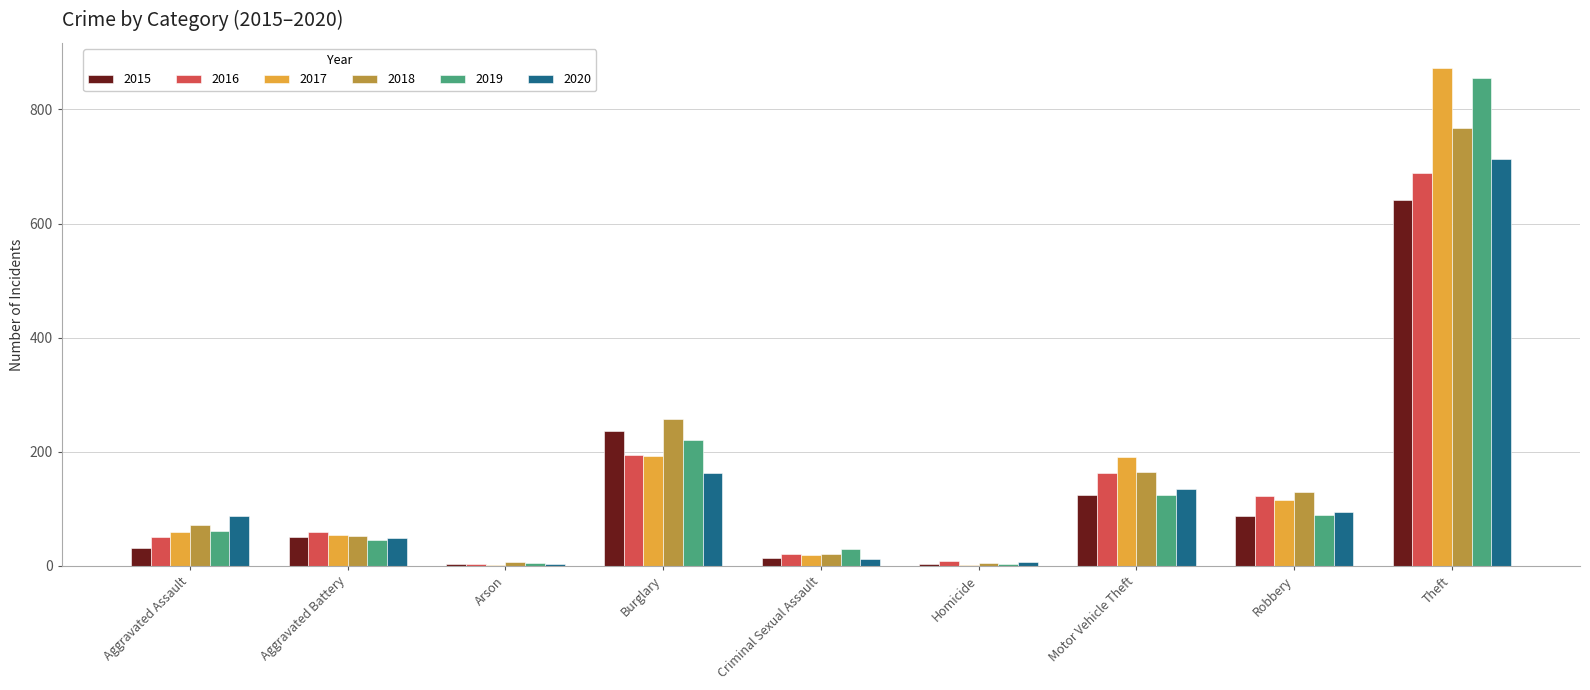

How many categories are shown in the chart?

9